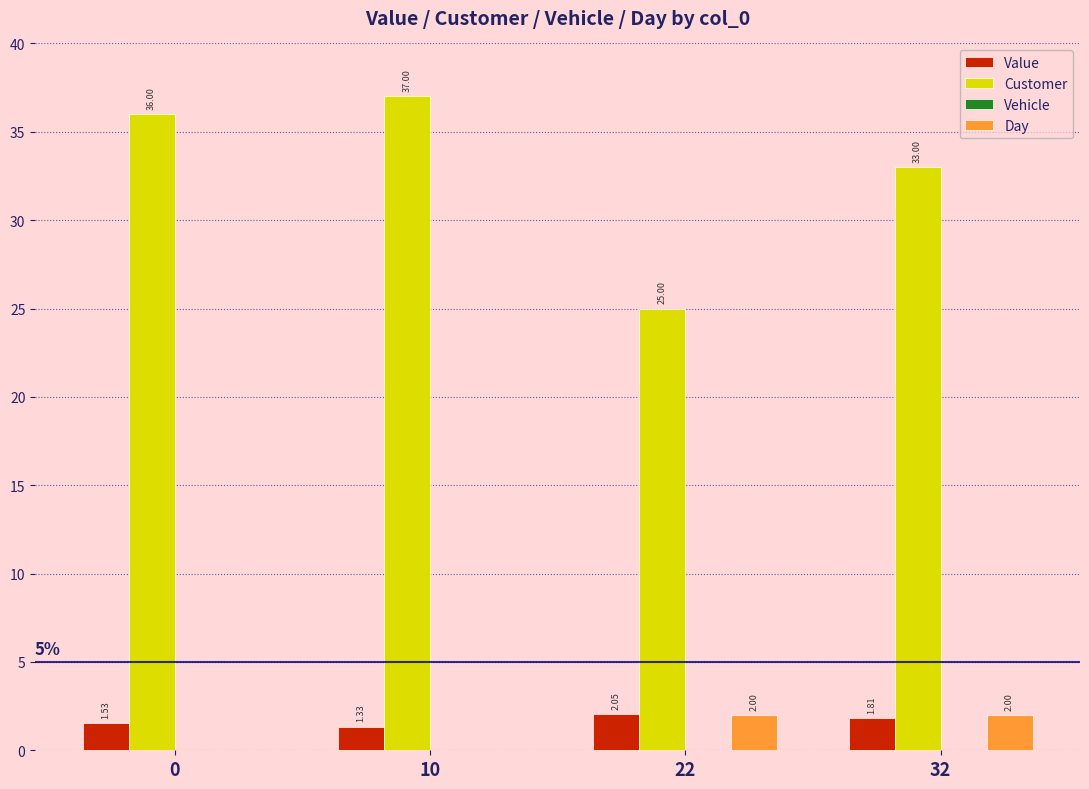

What is the difference between the Customer values at 22 and 10?

12.0